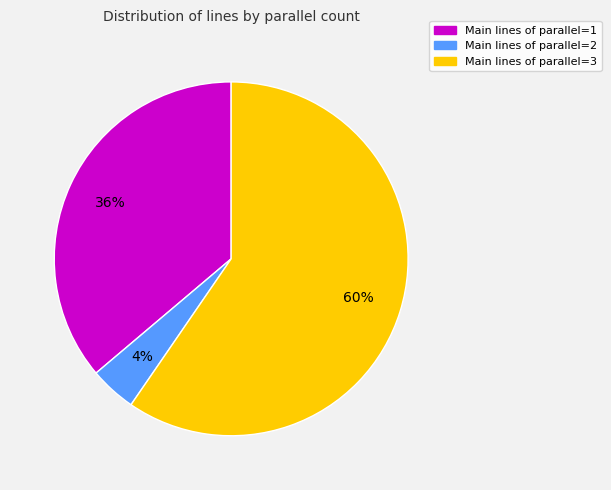

To the nearest percent, what is the average slice percentage?

33%